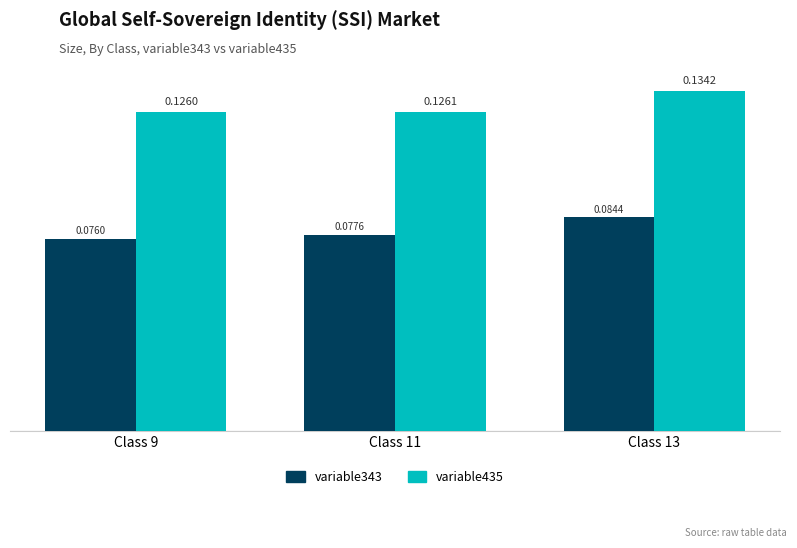

At which category is the sum across all series the highest?

Class 13